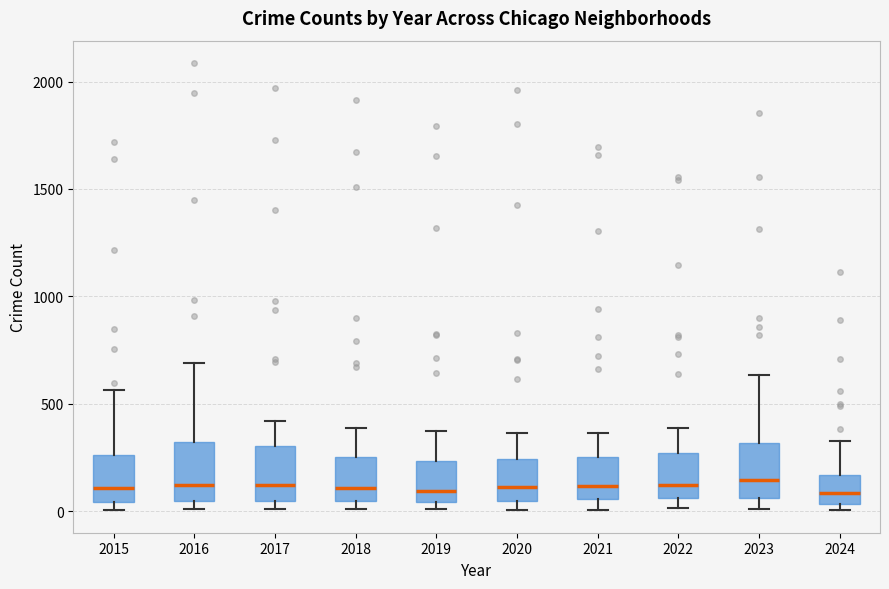

Reading left to right, read every box against the y-axis: the position of its median line, the range the box covers, and the ends of its whiskers. The values are not printed on the chart, so give them approximately, as read against the axis.

2015: median 100, box 50 to 250, whiskers 0 to 550
2016: median 150, box 50 to 300, whiskers 0 to 700
2017: median 100, box 50 to 300, whiskers 0 to 400
2018: median 100, box 50 to 250, whiskers 0 to 400
2019: median 100, box 50 to 250, whiskers 0 to 400
2020: median 100, box 50 to 250, whiskers 0 to 350
2021: median 100, box 50 to 250, whiskers 0 to 350
2022: median 100, box 50 to 250, whiskers 0 to 400
2023: median 150, box 50 to 300, whiskers 0 to 650
2024: median 100, box 50 to 150, whiskers 0 to 350